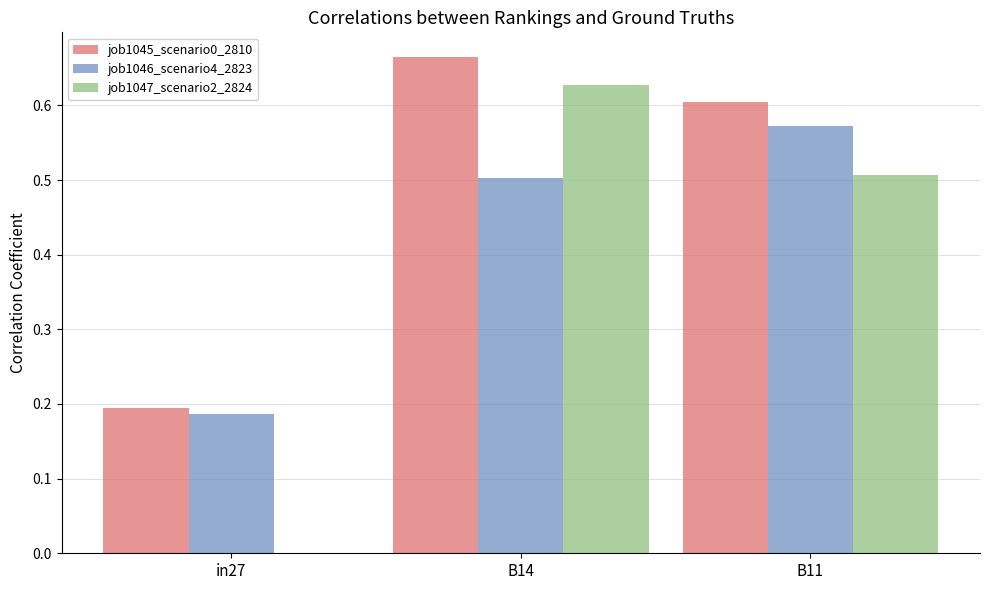

Which category has the highest value across all series?

B14